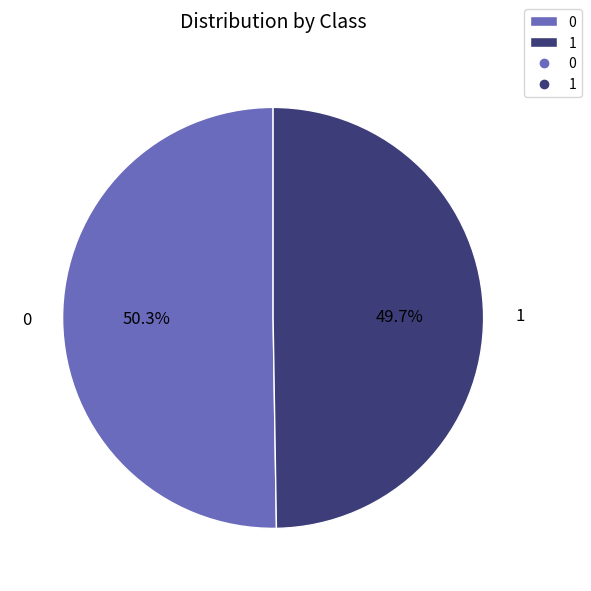

What is the total percentage of 1 and 0?

100.0%